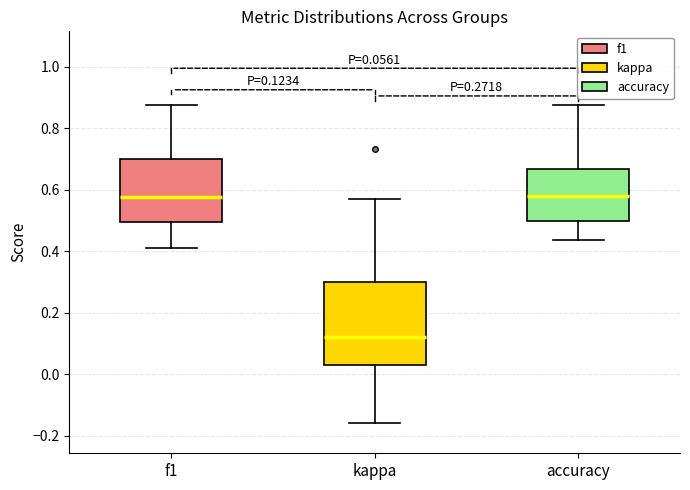

Which box is the tallest, from its lower edge to its upper edge?

kappa